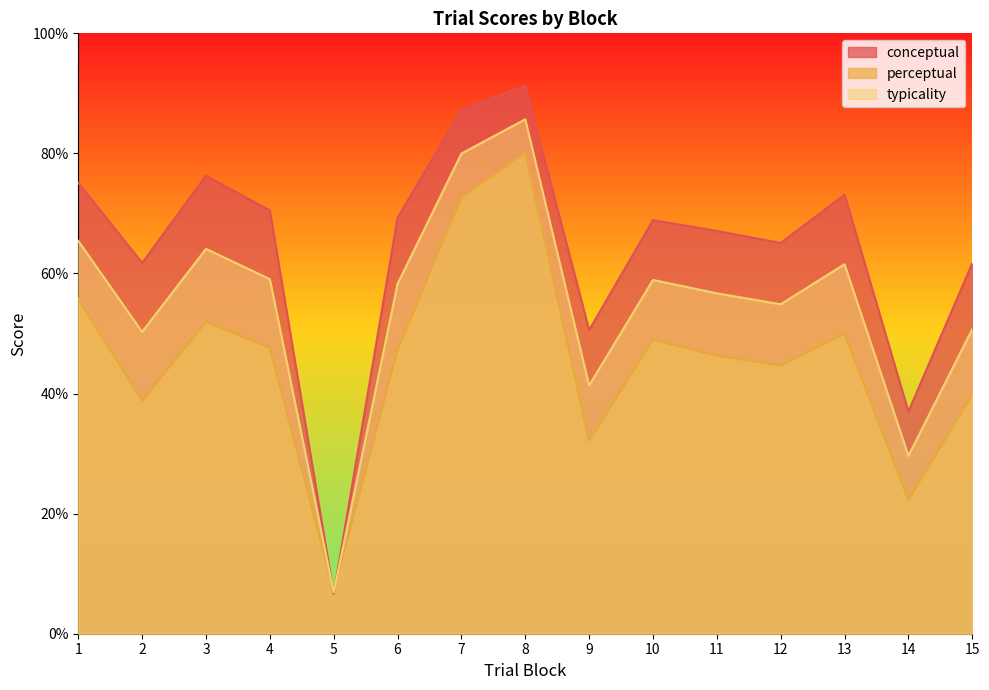

What is the value of the typicality point at the 2nd from the left?

50.3